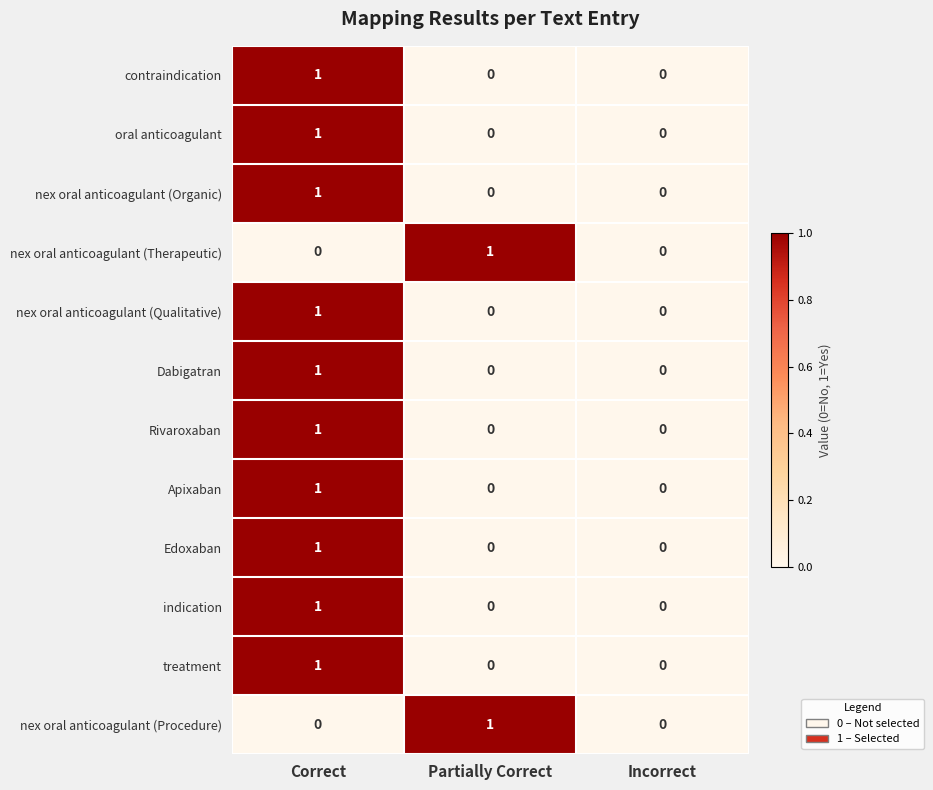

Count the Edoxaban values in the range 0 to 1.

3